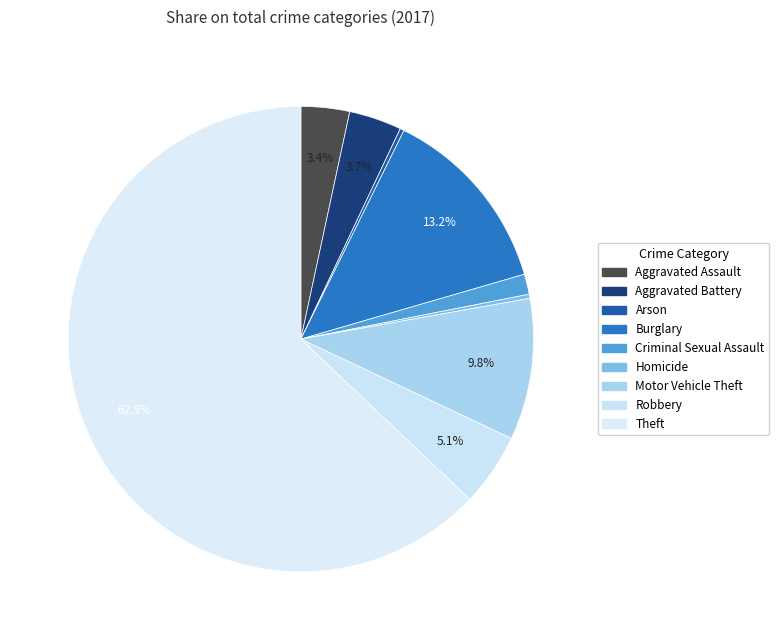

Is there a majority slice in this chart?

Yes